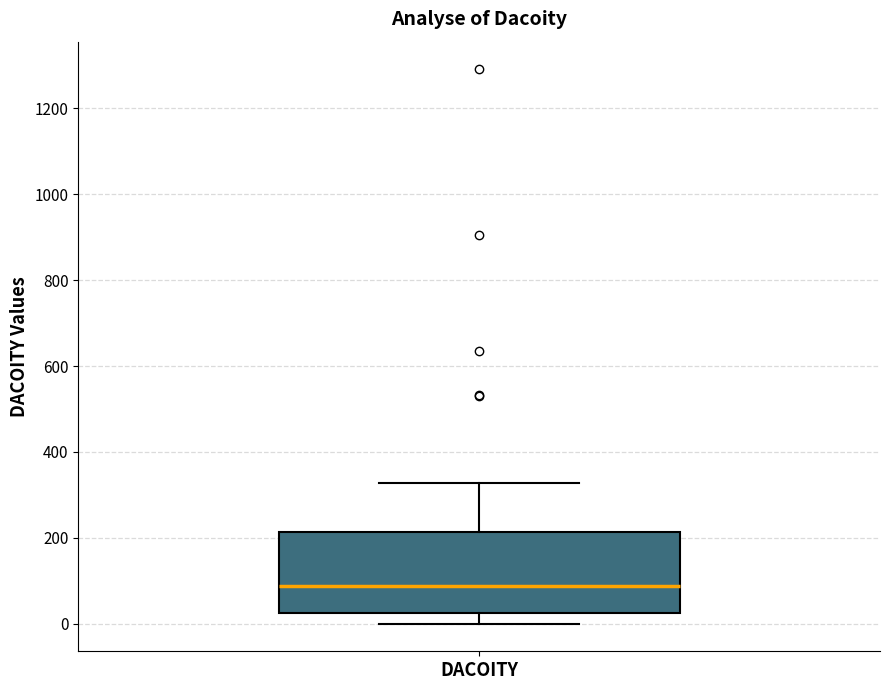

Transcribe this box plot: give where the median line is, the range the box spans, and where the two whiskers end, as read against the y-axis. The values are not printed on the chart, so give them approximately, as read against the axis.

median 80, box 20 to 220, whiskers 0 to 320